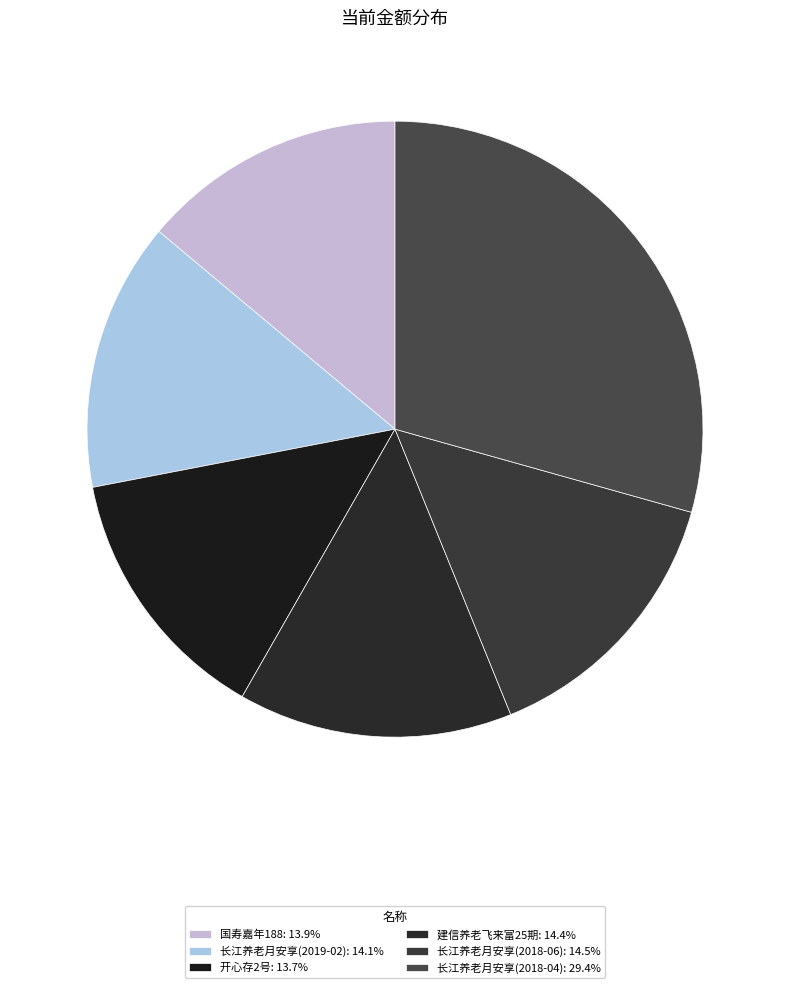

What percentage is the 建信养老飞来富25期 slice, to the nearest percent?

14%